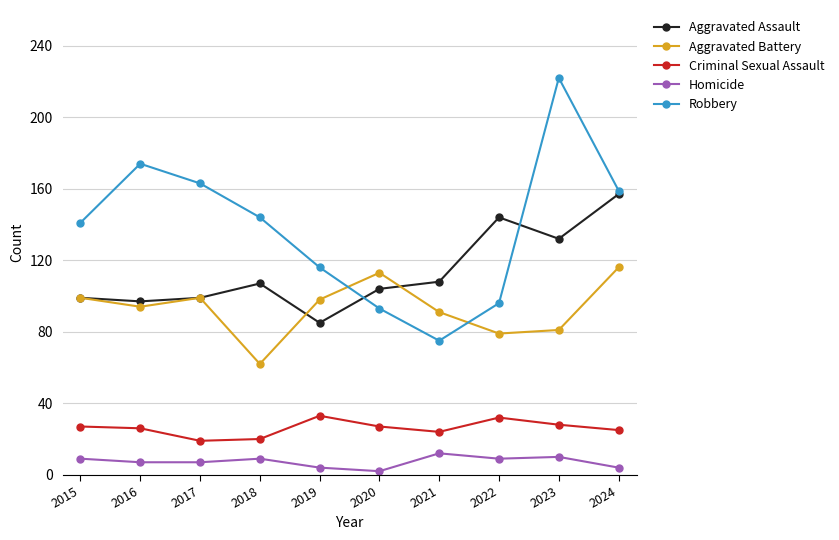

In Robbery, how many points are lower than both neighbors (excluding endpoints)?

1